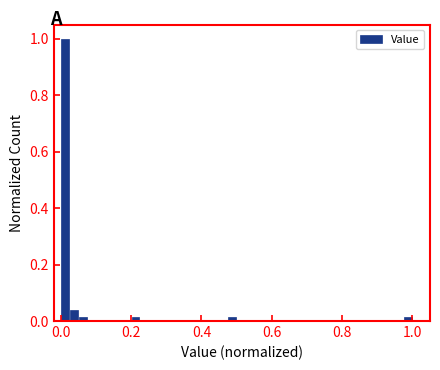

Read against the x-axis, roughly where is the centre of the tallest bar?

0.02